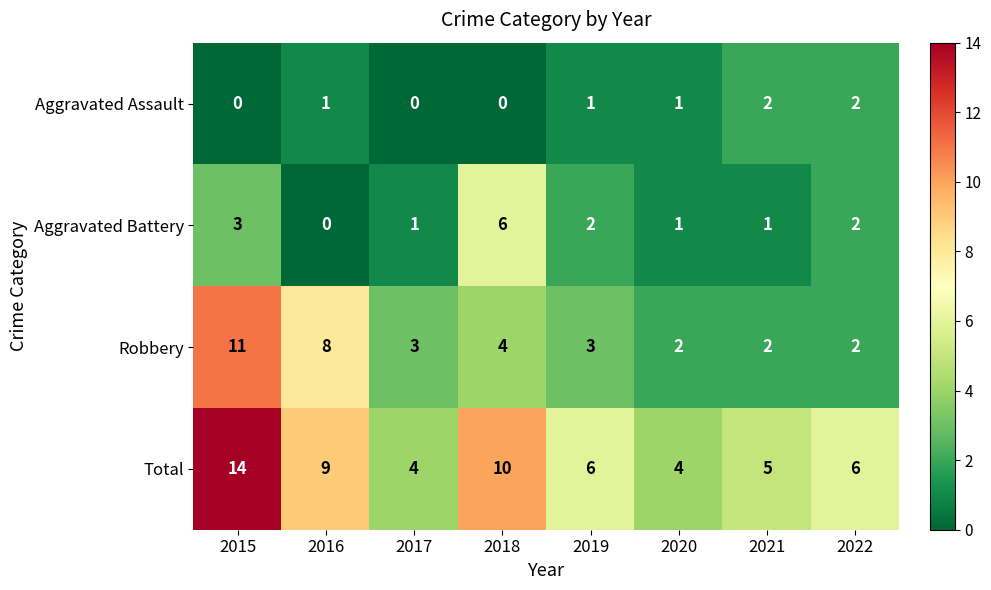

The Total series shows 7 at 2020. True or false?

False